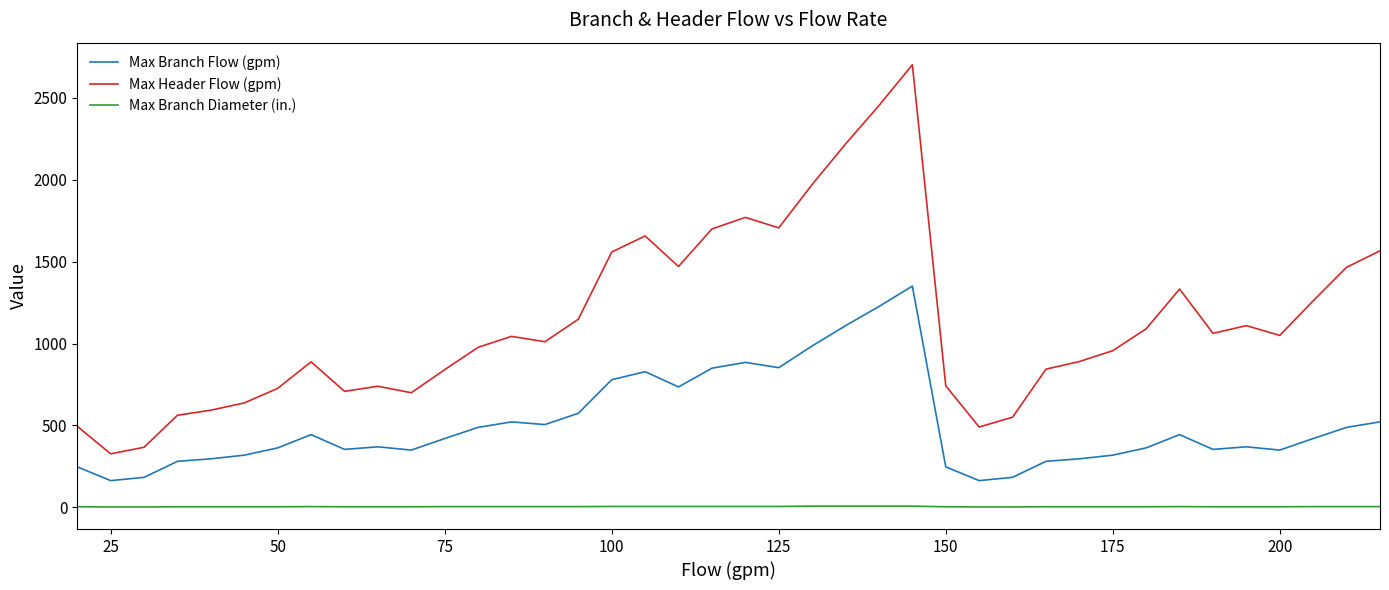

What is the difference between the maximum and minimum values in the Max Branch Flow (gpm) series?

1187.3